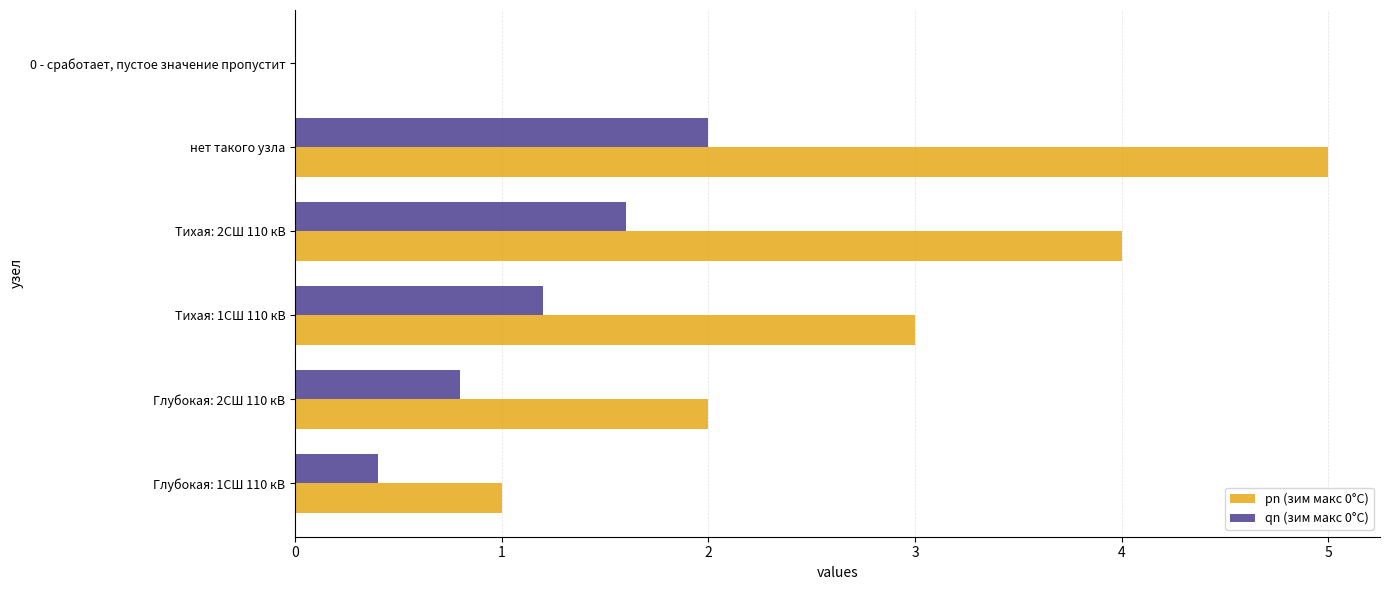

What is the maximum value shown in the chart?

5.0